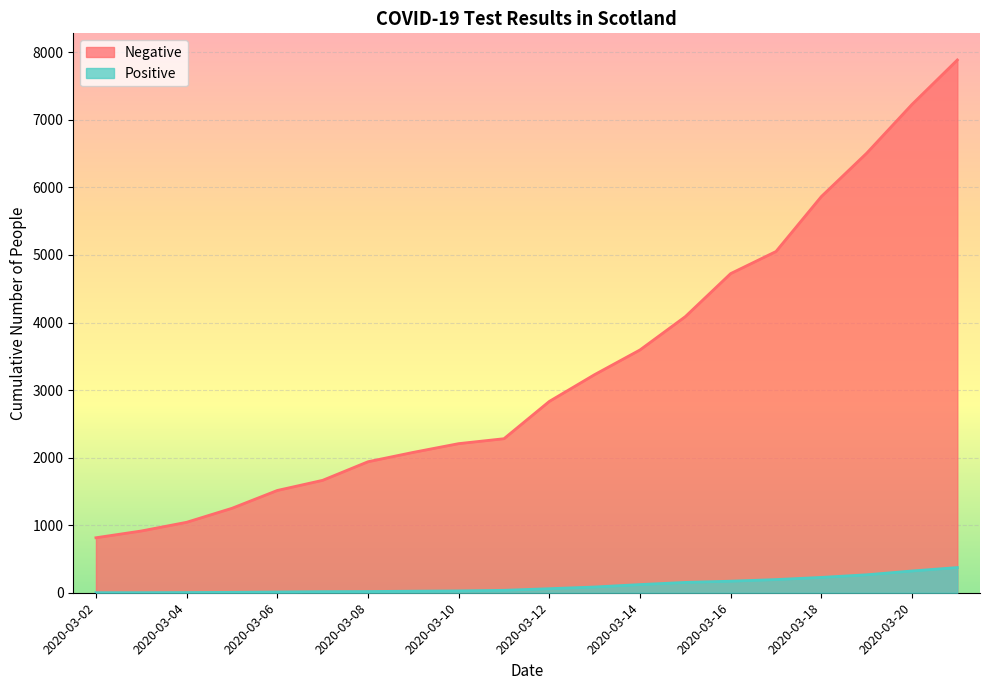

What is the sum of all Positive values?

2115